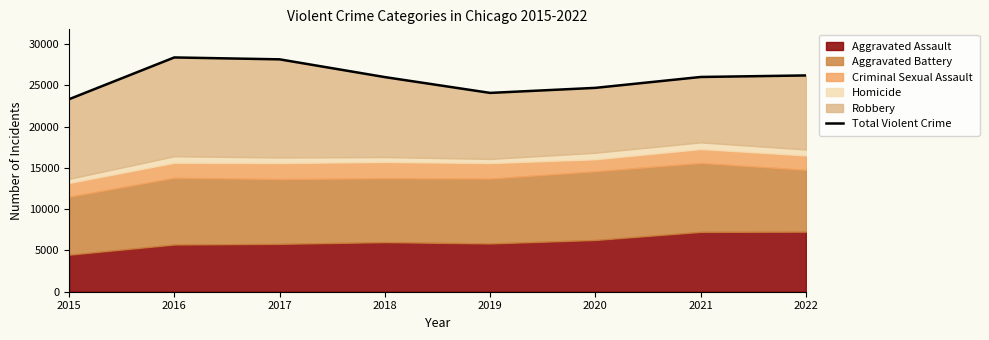

How many interior local peaks (higher than both neighbors) does the data have?

1